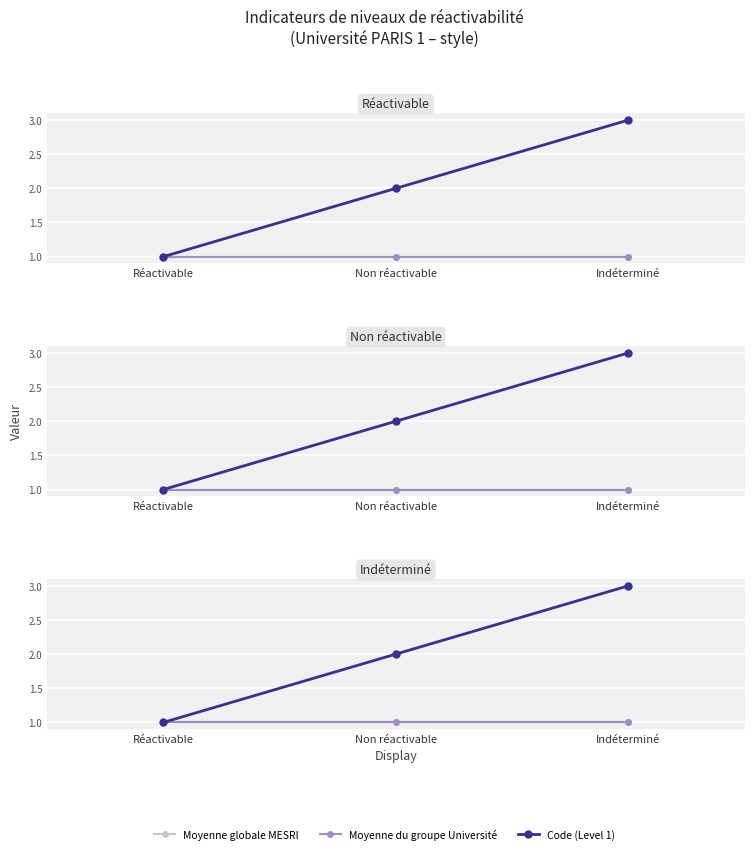

Which category has the lowest value across all series?

Réactivable